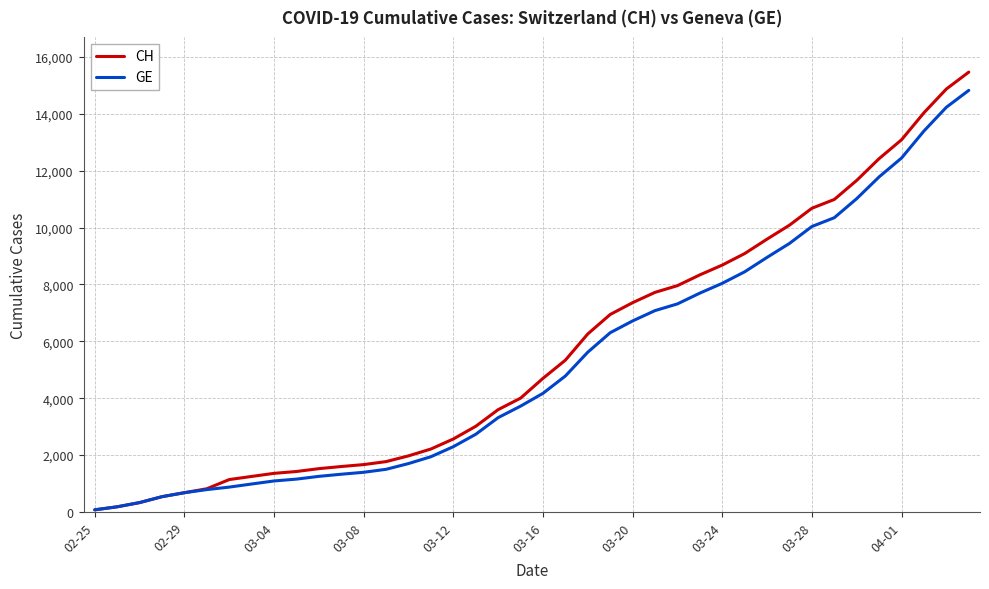

What is the greatest value displayed?

15470